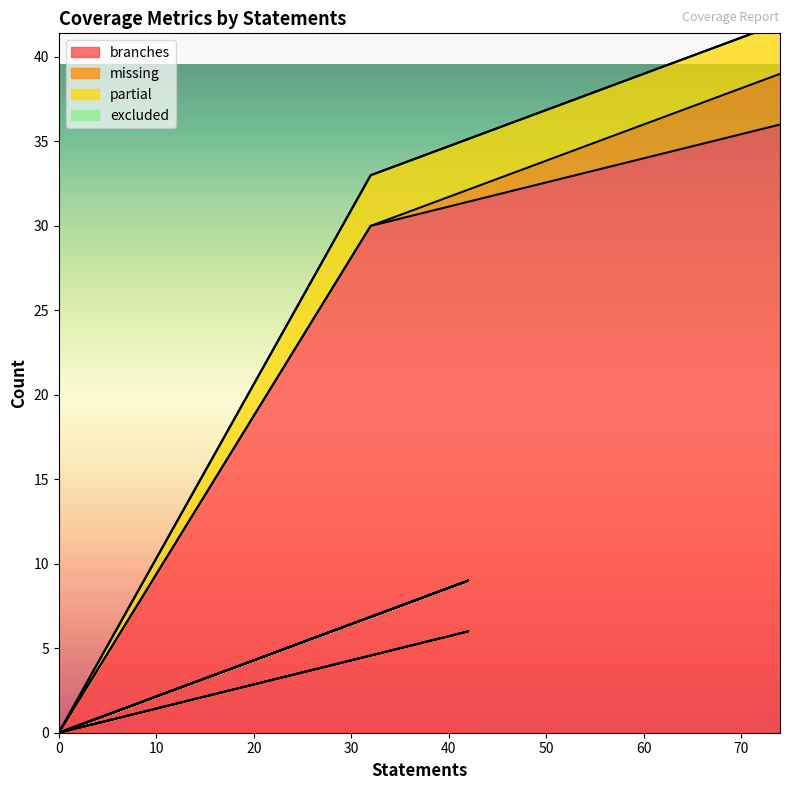

What is the maximum value shown in the chart?

36